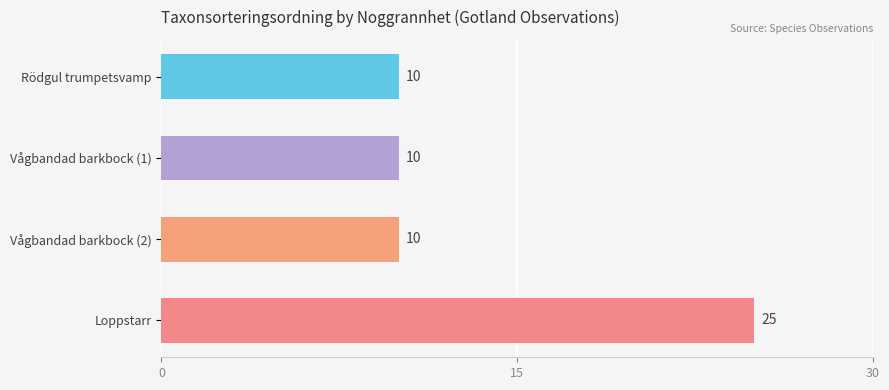

What is the approximate value at Vågbandad barkbock (2)?

10